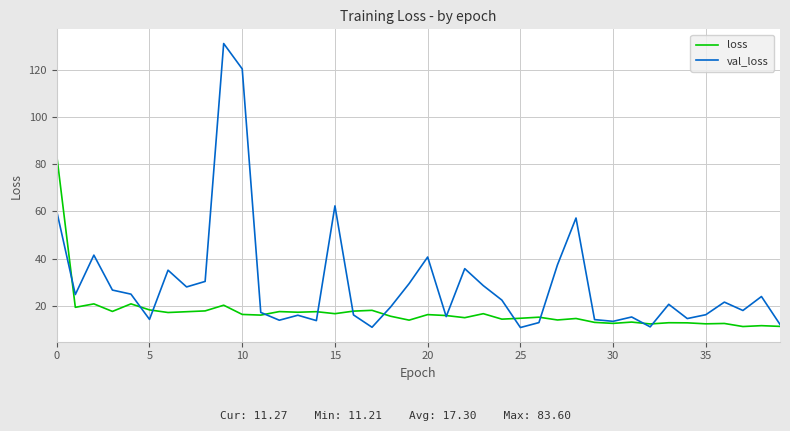

Which series has the largest total across all categories?

val_loss